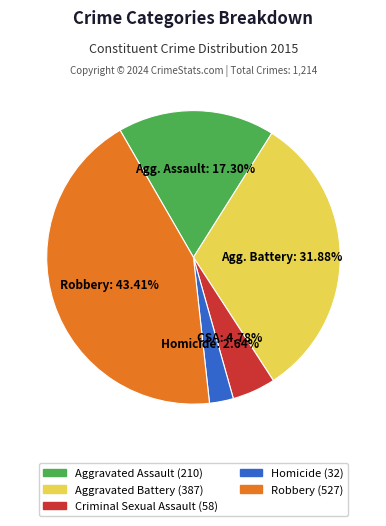

Does any single category account for the majority?

No